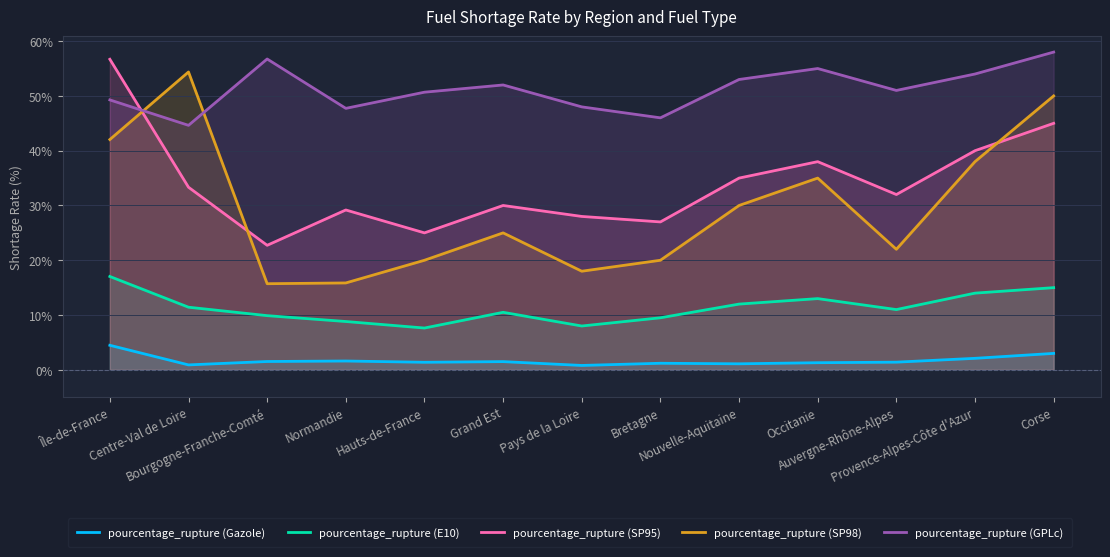

What is the difference between the pourcentage_rupture (GPLc) values at Hauts-de-France and Auvergne-Rhône-Alpes?

0.3